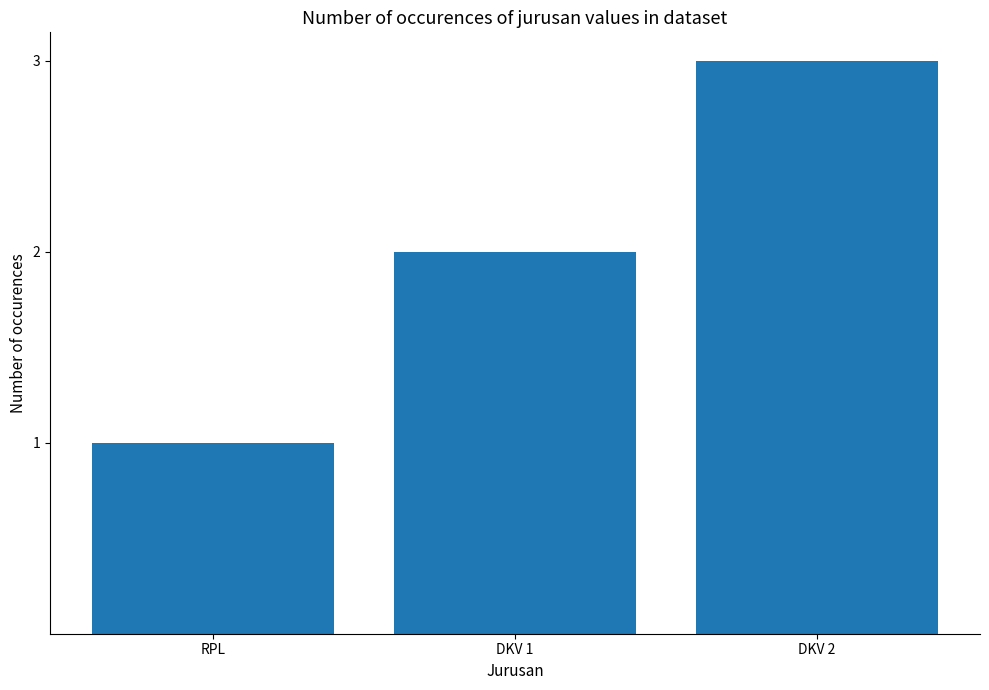

What is the difference between the values at DKV 2 and RPL?

2